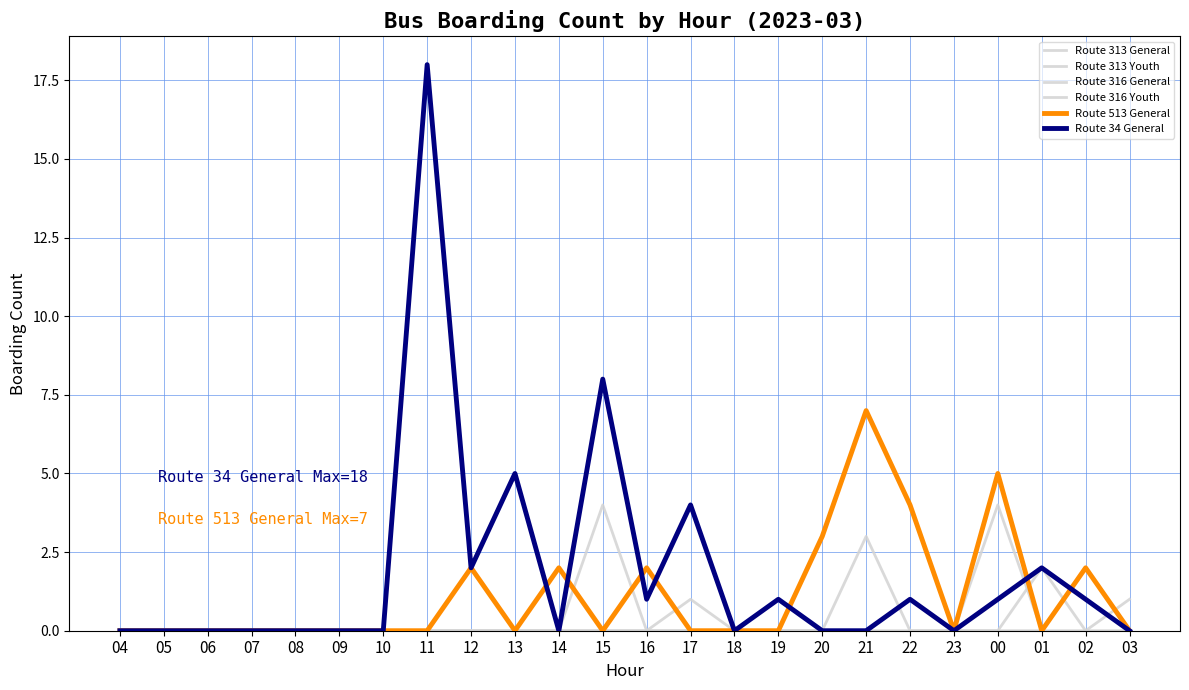

True or false: Route 316 General and Route 513 General intersect in this chart.

False